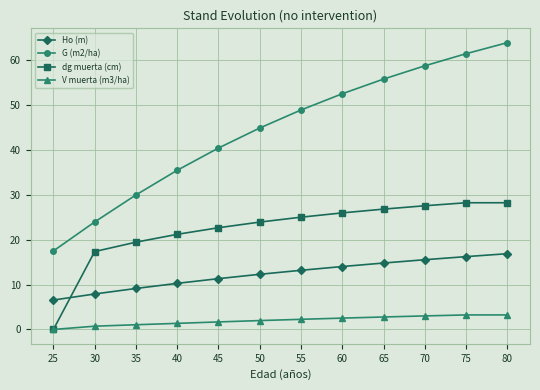

True or false: G (m2/ha) and V muerta (m3/ha) intersect in this chart.

False